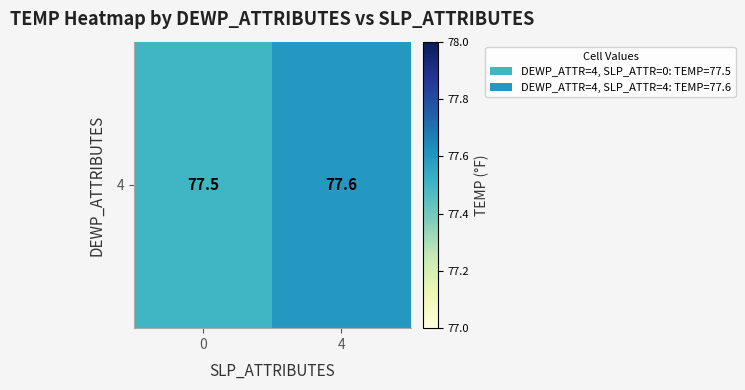

Reading left to right, extract all data points from this chart.

0=77.5	4=77.6